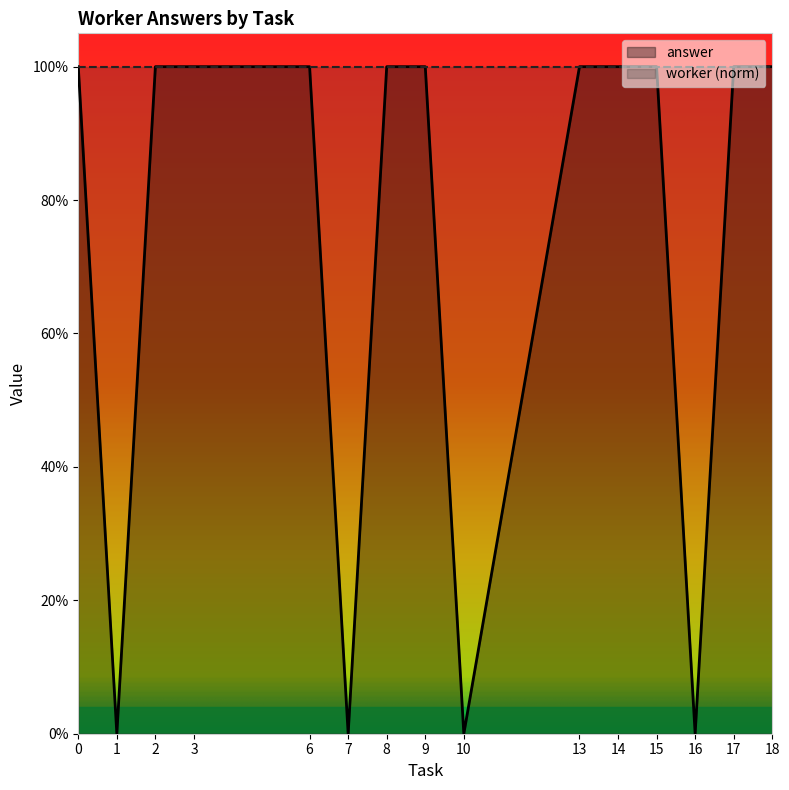

Reading left to right, list all the values displayed in this chart.

0=1	1=0	2=1	3=1	6=1	7=0	8=1	9=1	10=0	13=1	14=1	15=1	16=0	17=1	18=1